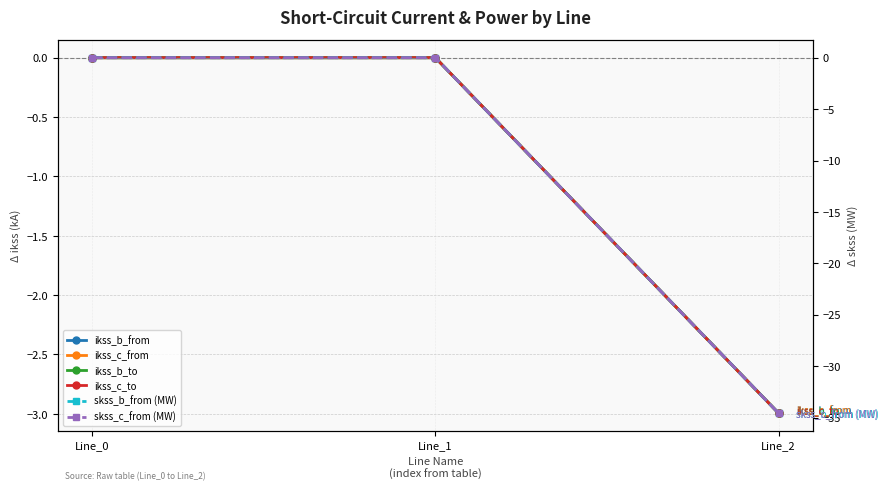

Which series has the largest range (max minus min)?

skss_c_from (MW)